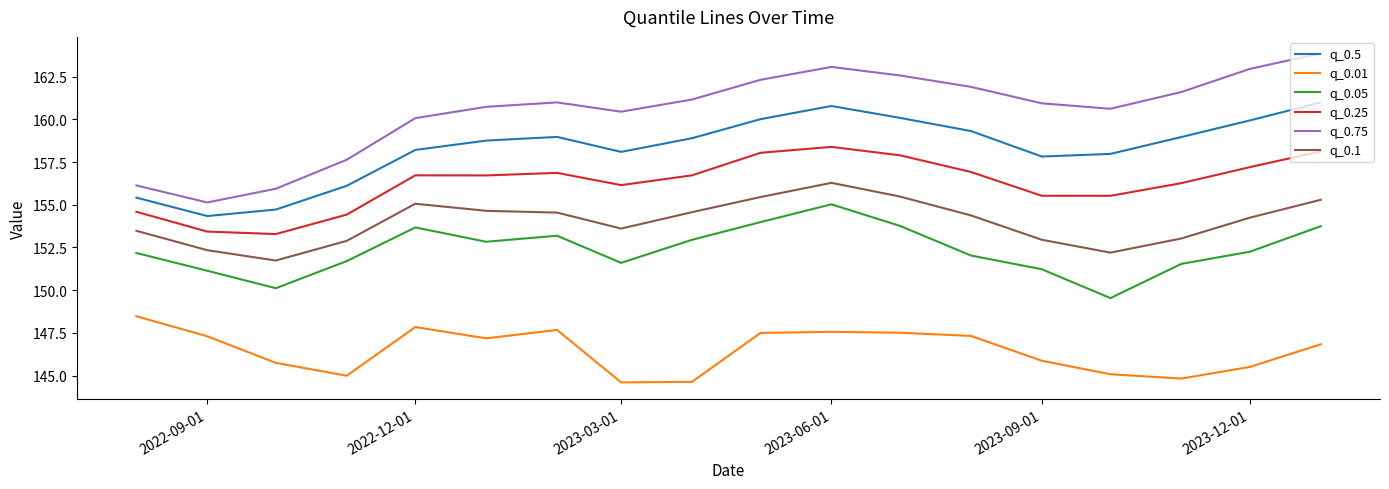

Rank the series by their maximum value, from highest to lowest.

q_0.75, q_0.5, q_0.25, q_0.1, q_0.05, q_0.01